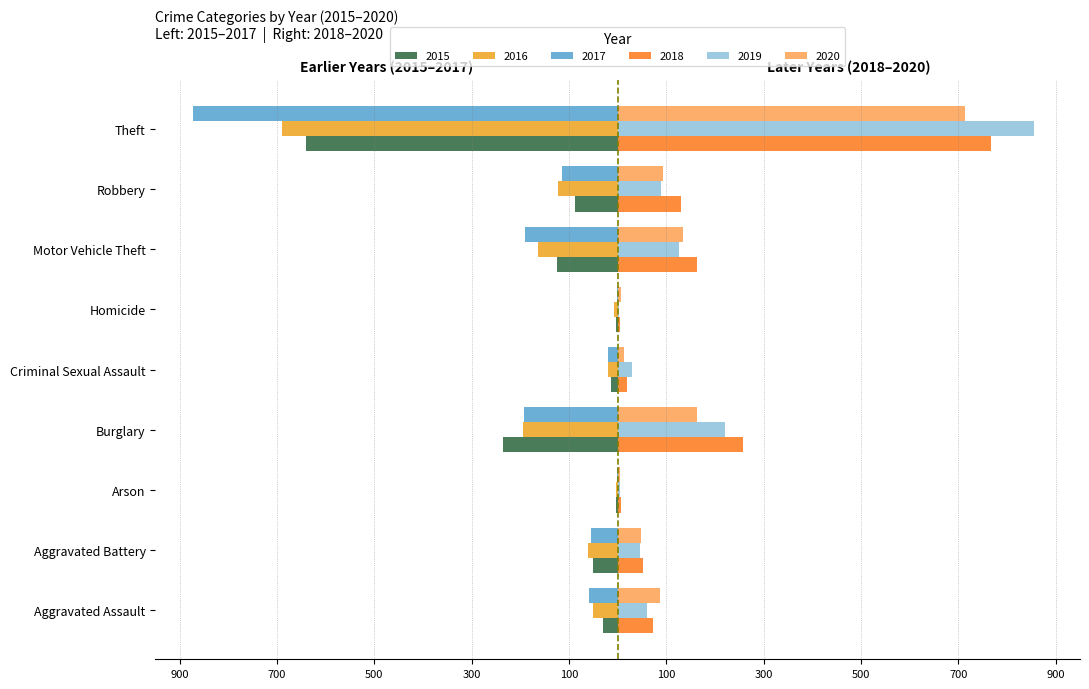

What is the spread (max minus min) of values at Criminal Sexual Assault?

49